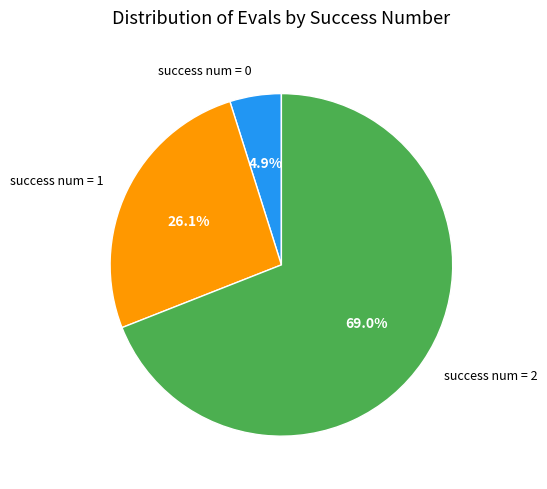

Is there a majority slice in this chart?

Yes